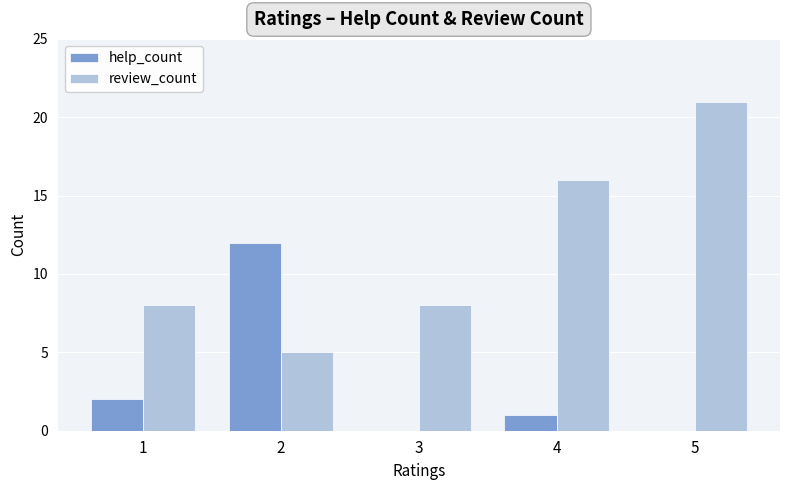

Is it true that help_count equals -5 at 3?

False